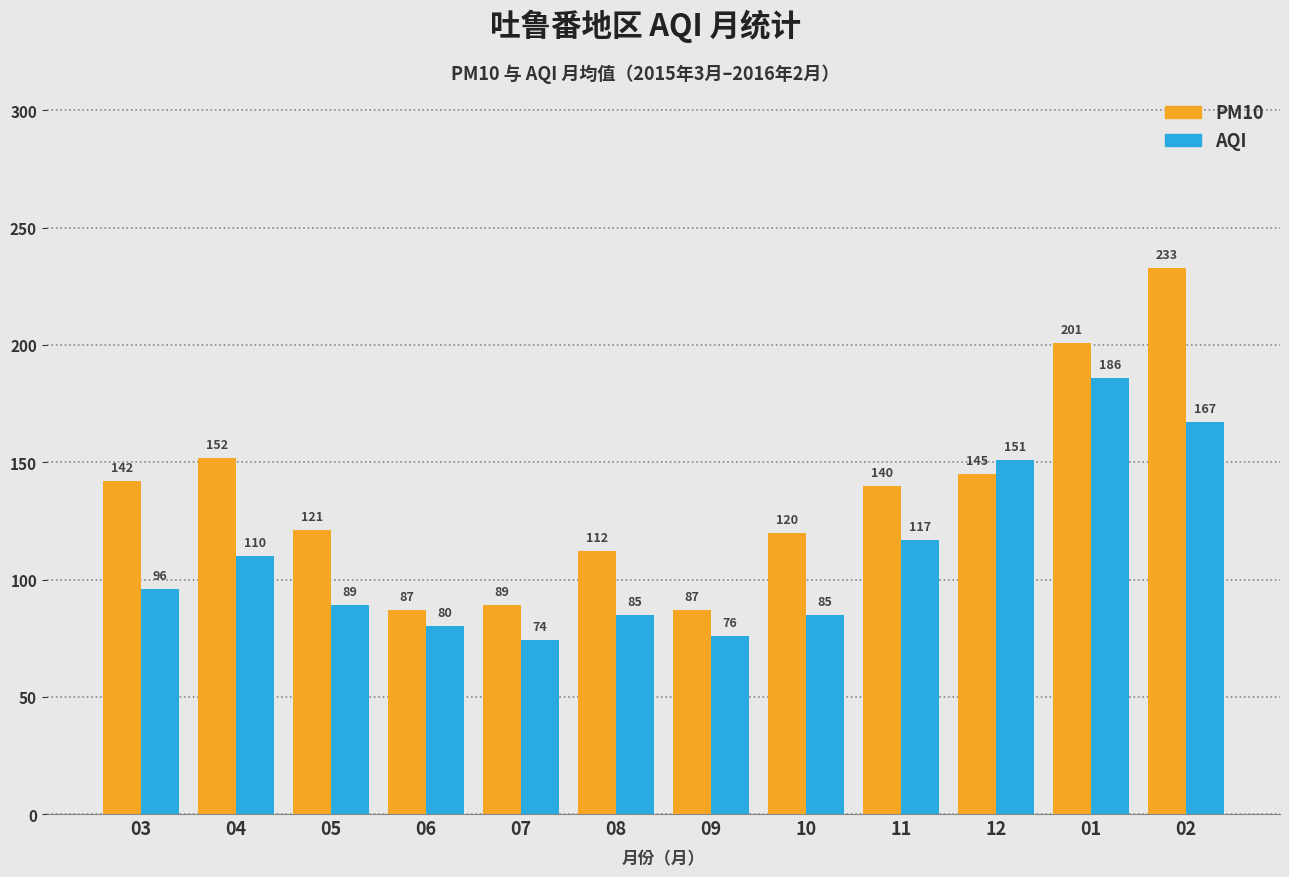

At which label does PM10 first exceed 140?

03